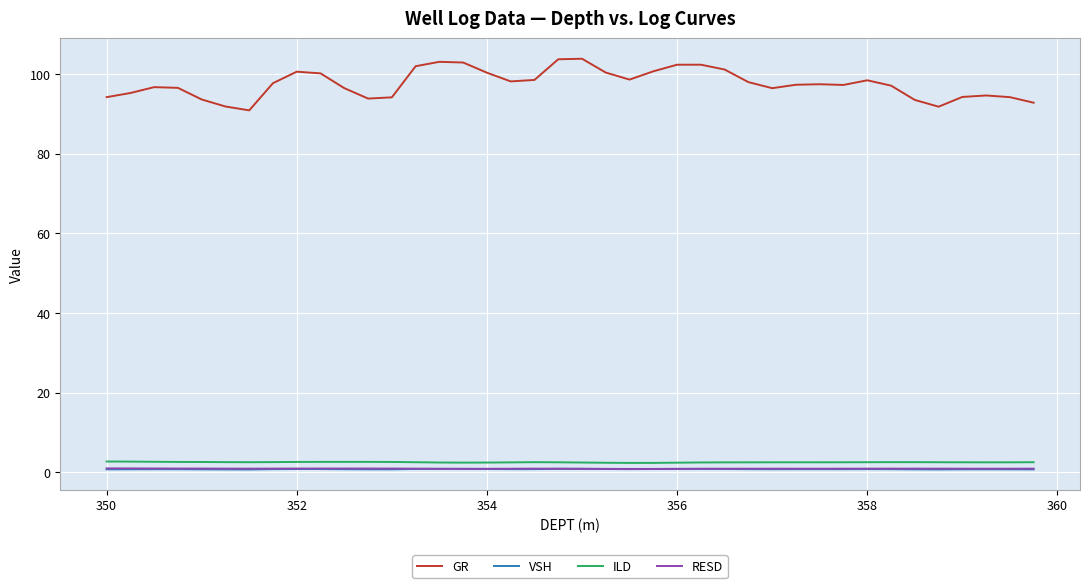

Which series has the largest range (max minus min)?

GR